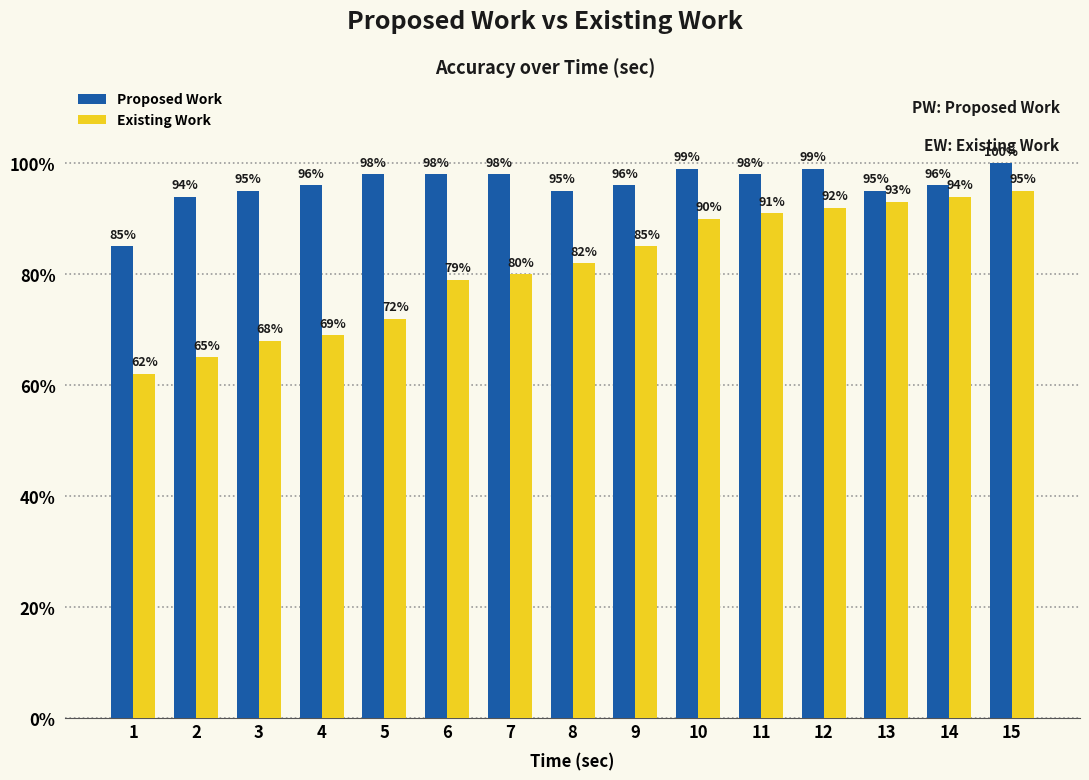

What are all the series names shown in the legend?

Proposed Work, Existing Work